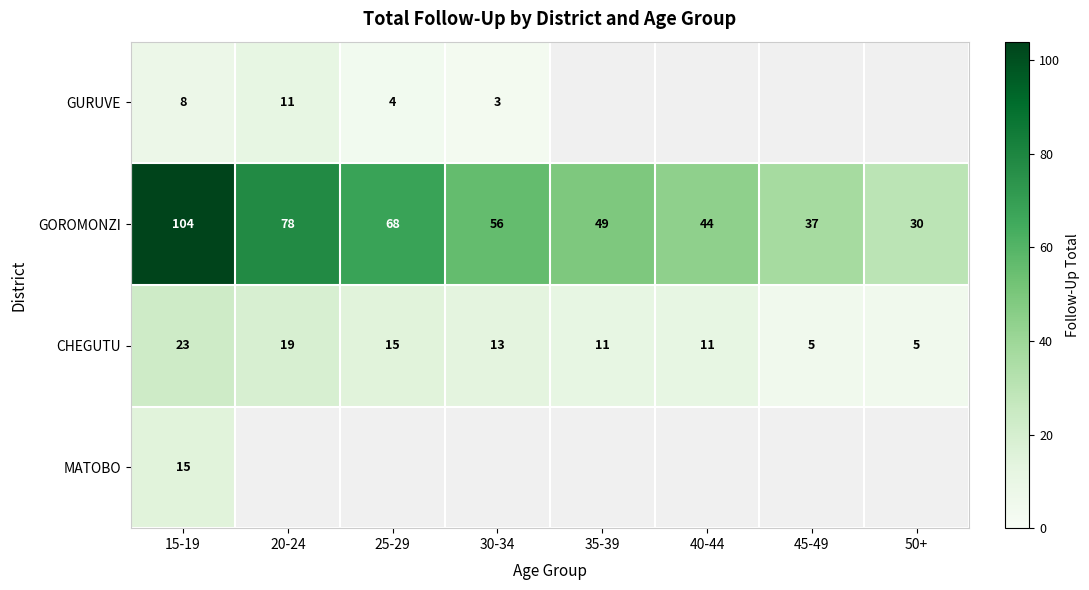

True or false: CHEGUTU has a value of 30 at 20-24.

False